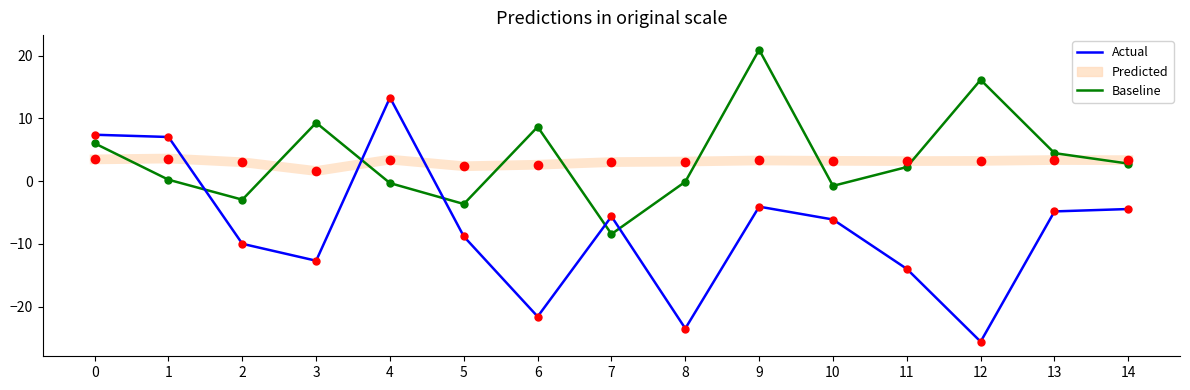

What is the difference between the maximum and minimum values in the Actual series?

38.9